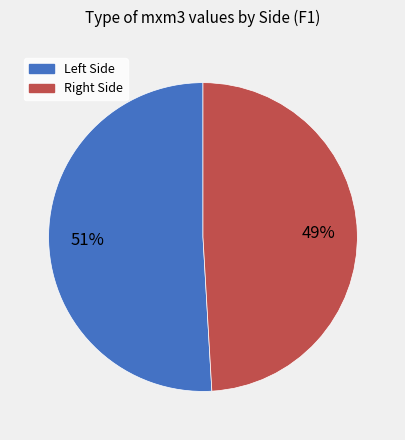

To the nearest percent, what is the average slice percentage?

50%